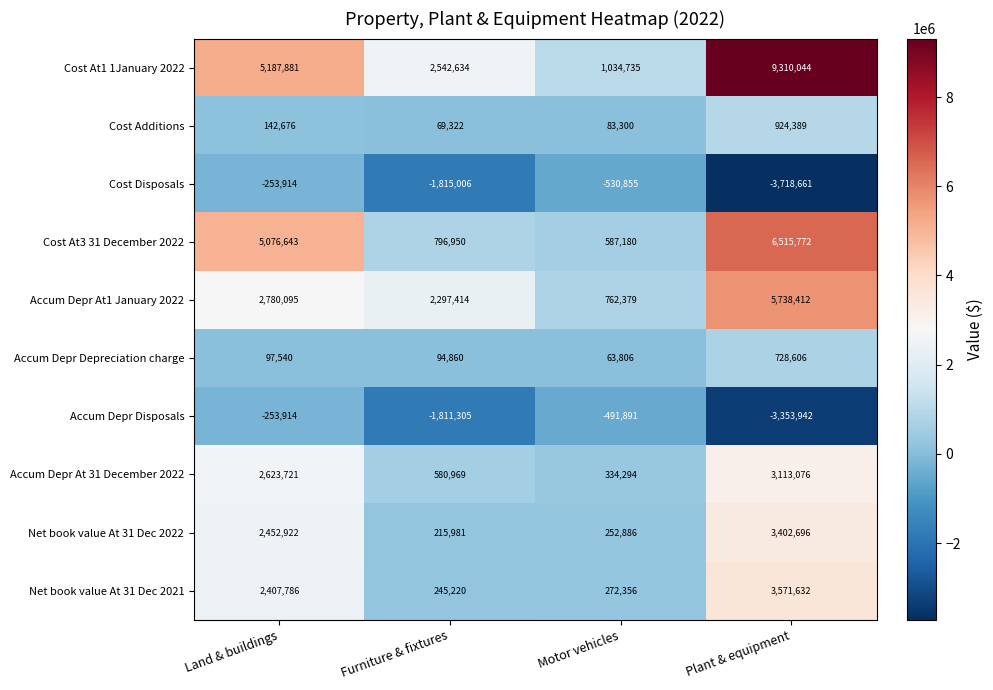

What is the maximum value shown in the chart?

9310044